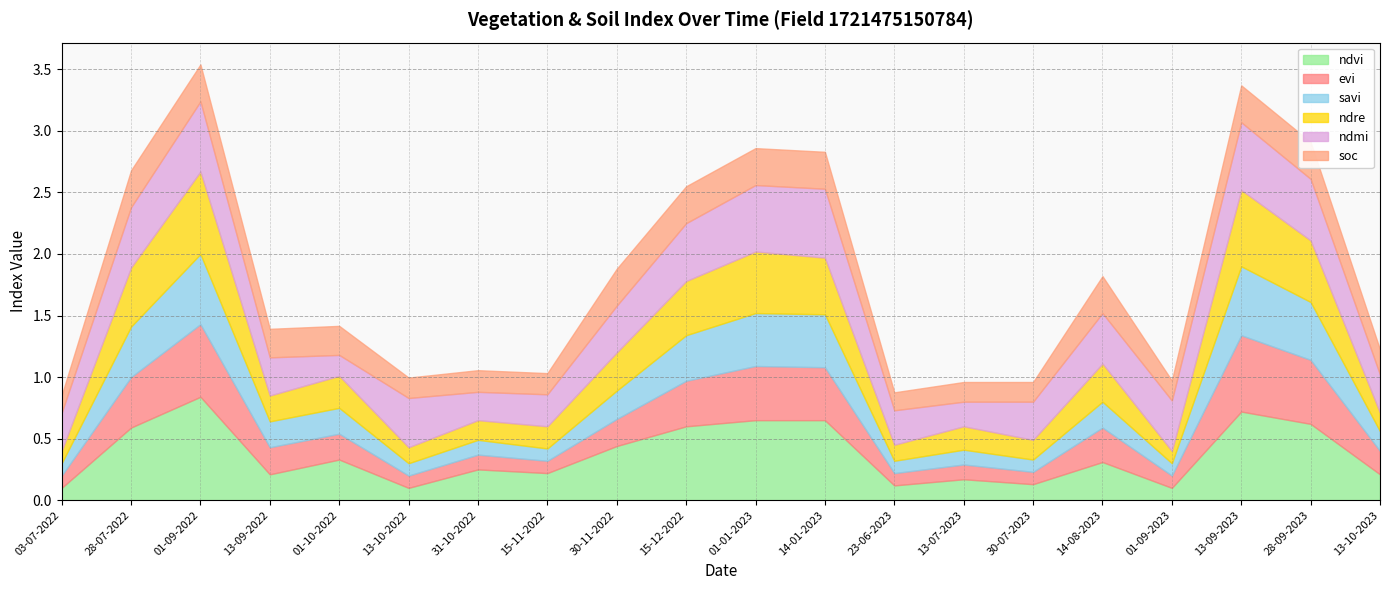

What is the difference between the ndmi values at 01-01-2023 and 13-07-2023?

0.3